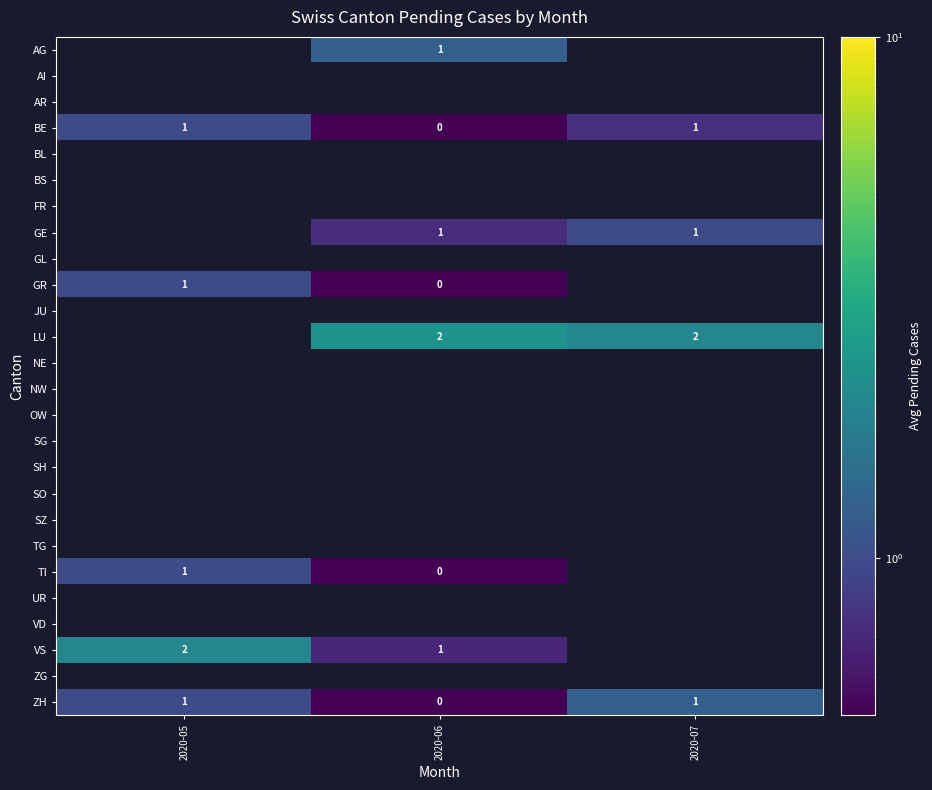

Between 2020-05 and 2020-07, which series saw the biggest shift?

LU